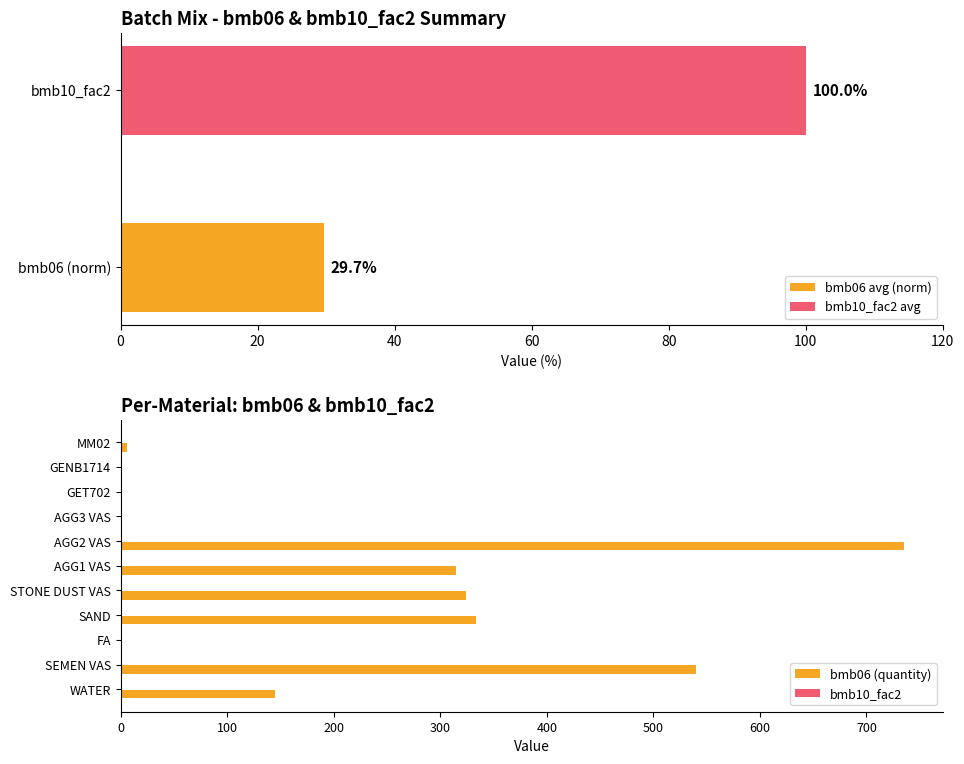

What is the sum of all bmb06 (quantity) values?

2399.8